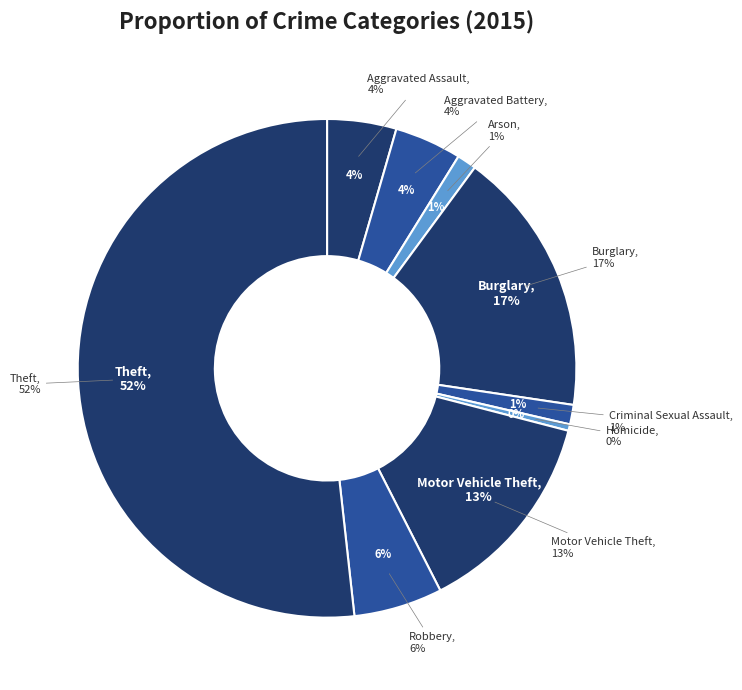

Do Motor Vehicle Theft and Theft together represent more than half of the pie?

Yes